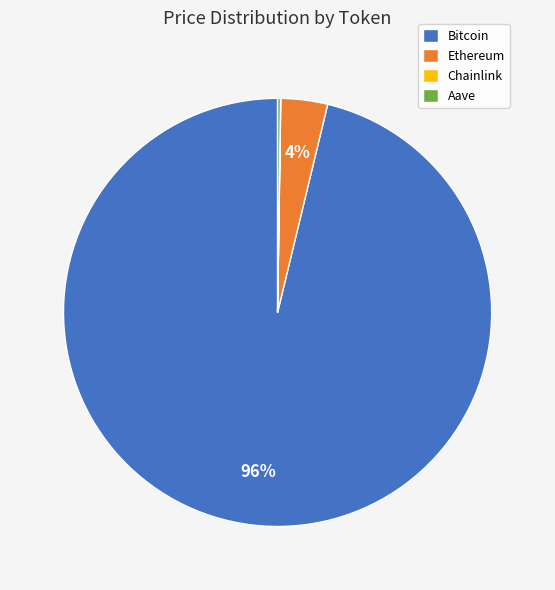

Is it true that Bitcoin is 83% of the pie?

False